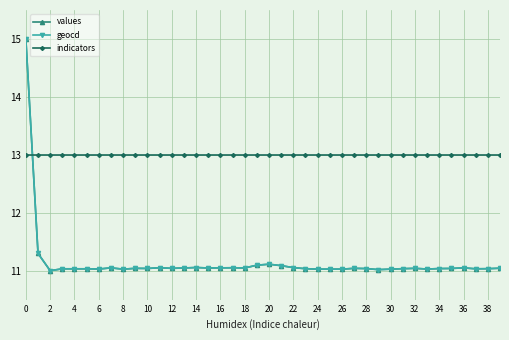

True or false: values and indicators intersect in this chart.

True